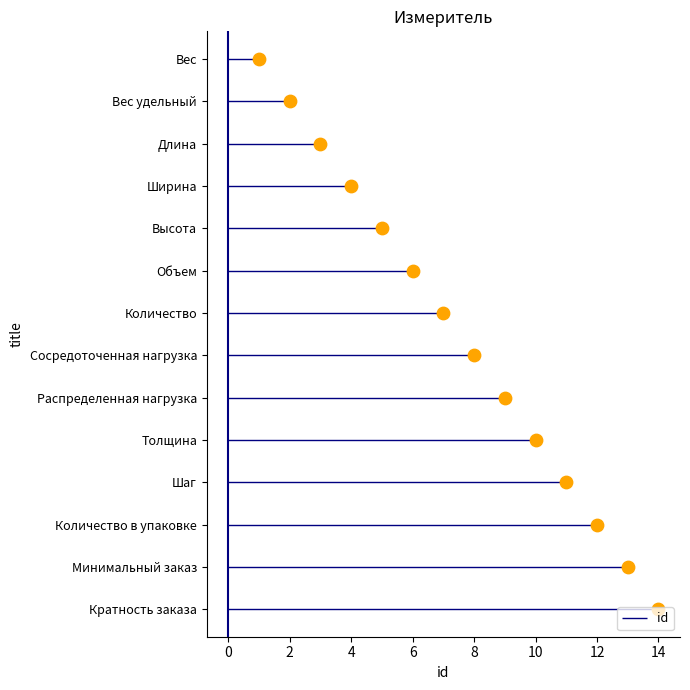

What is the ratio of the value at Толщина to the value at Объем?

1.7